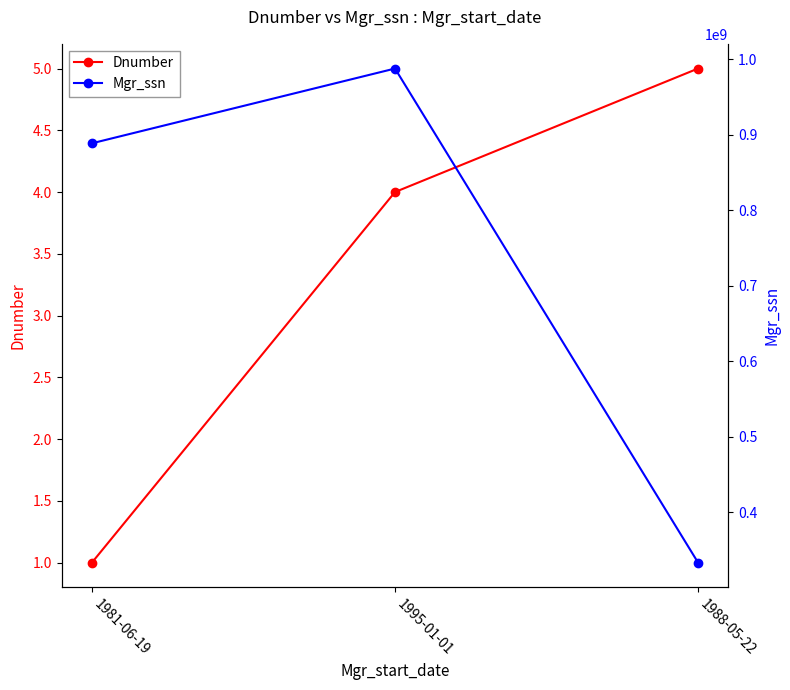

What are all the series names shown in the legend?

Dnumber, Mgr_ssn